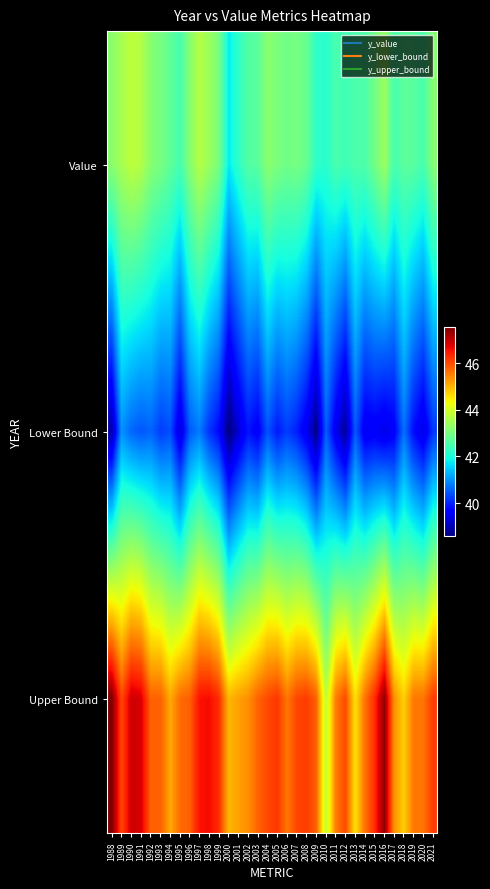

List the series in order of their overall mean, lowest first.

Lower Bound, Value, Upper Bound